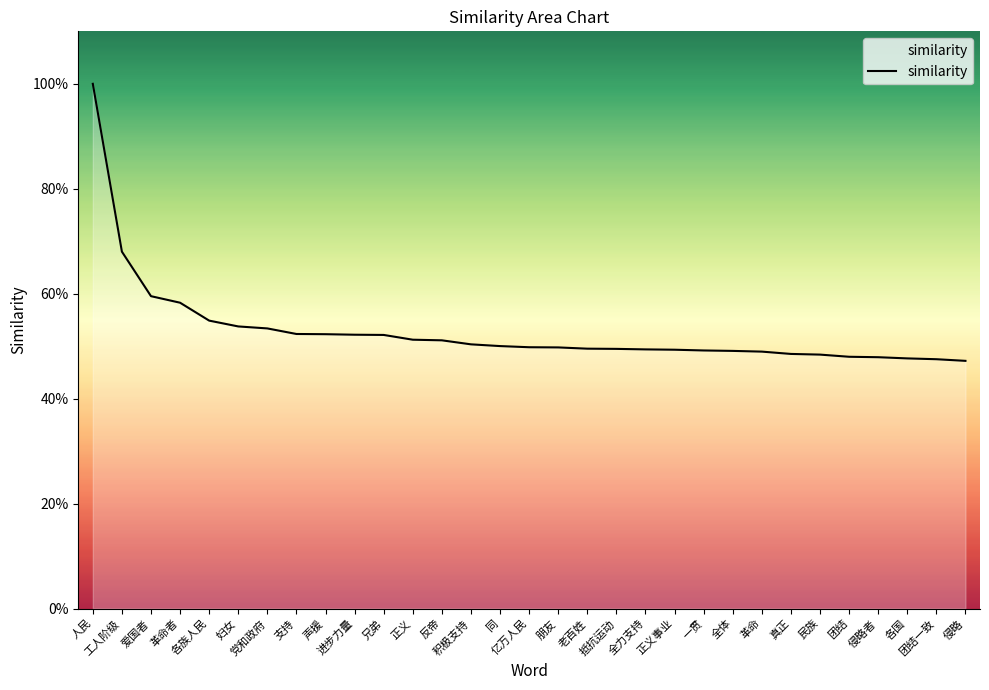

True or false: the data shows 0.5 at 抵抗运动.

True